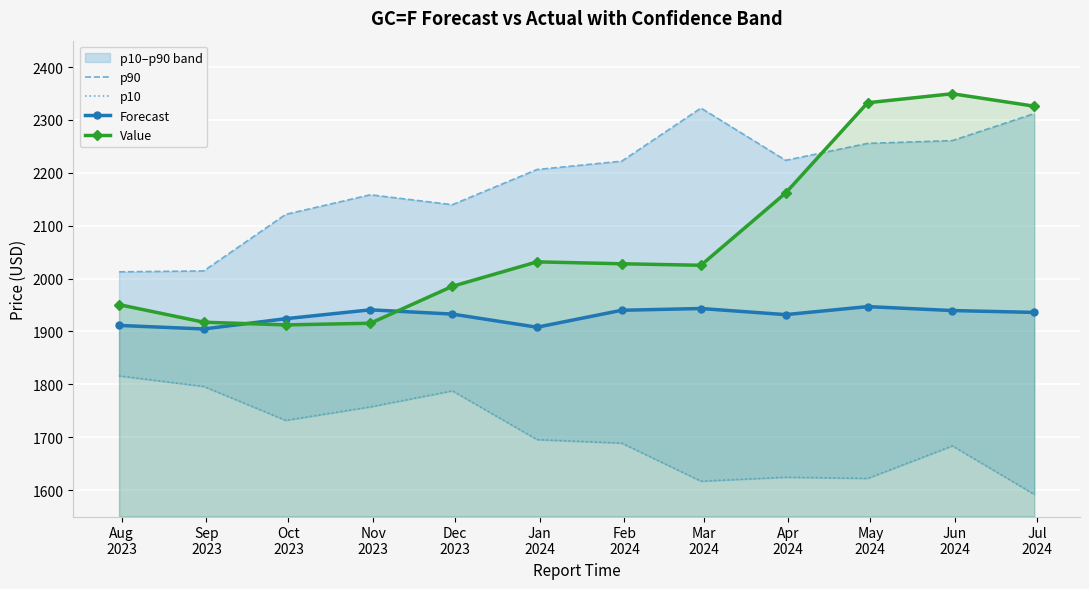

How many intersections are there between Forecast and Value?

2